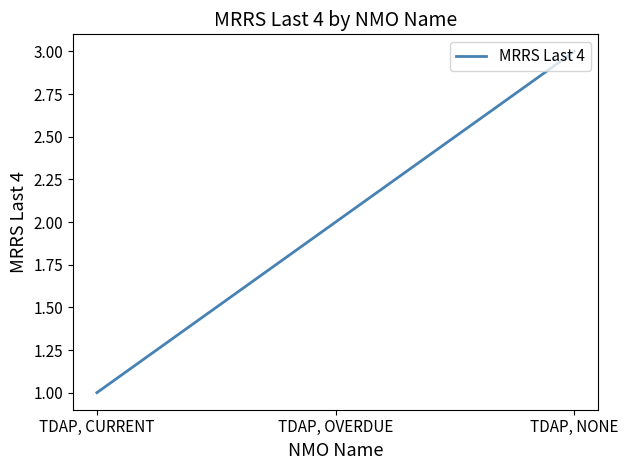

Is this an area chart (filled region under the line)?

No